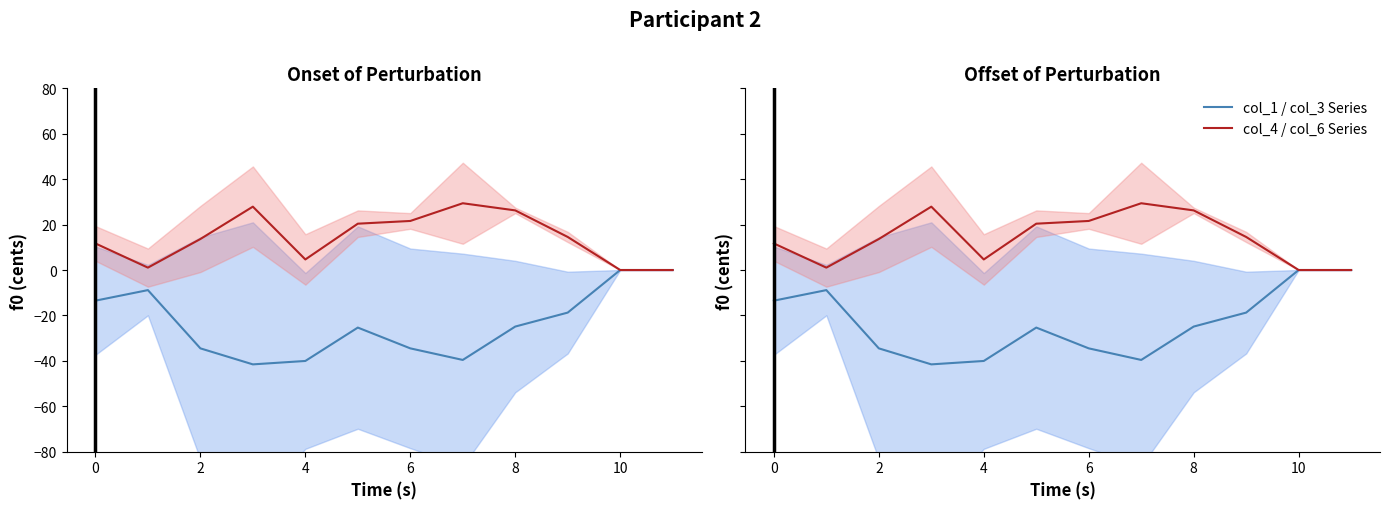

Which has a higher value, 6 or 11?

11